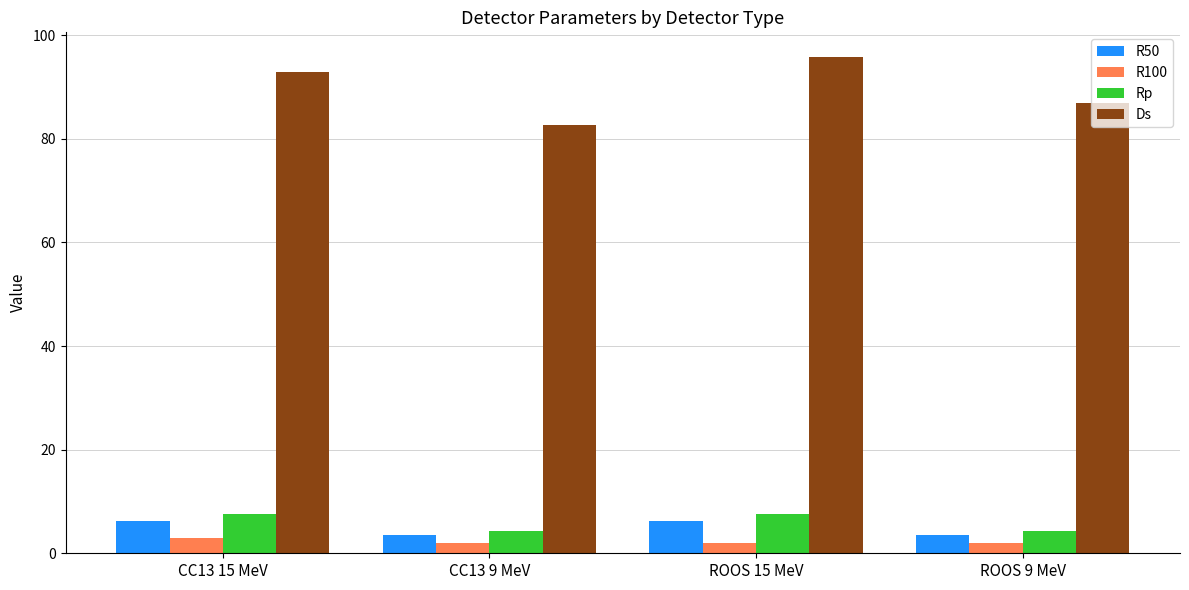

What is the difference between the second highest and second lowest values in the Ds series?

6.0